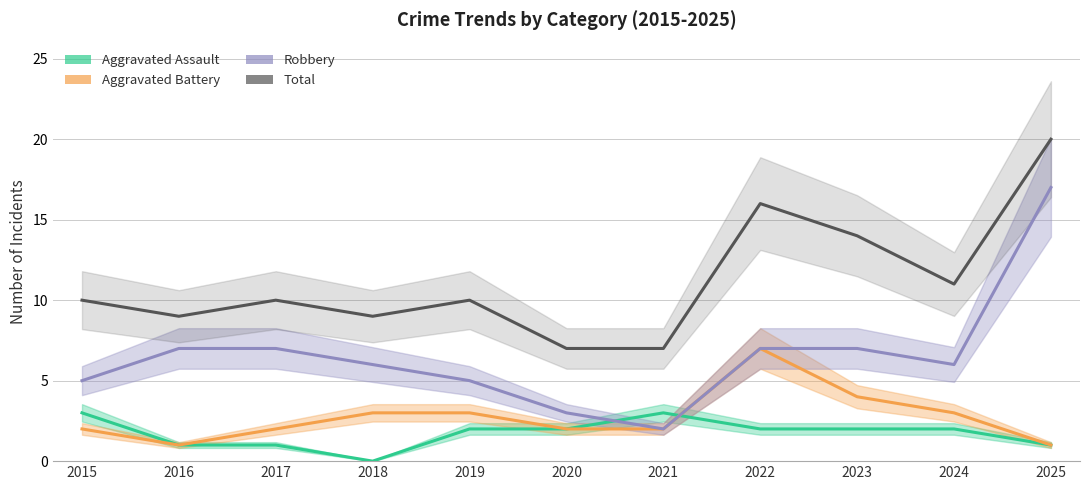

Is this an area chart (filled region under the line)?

No